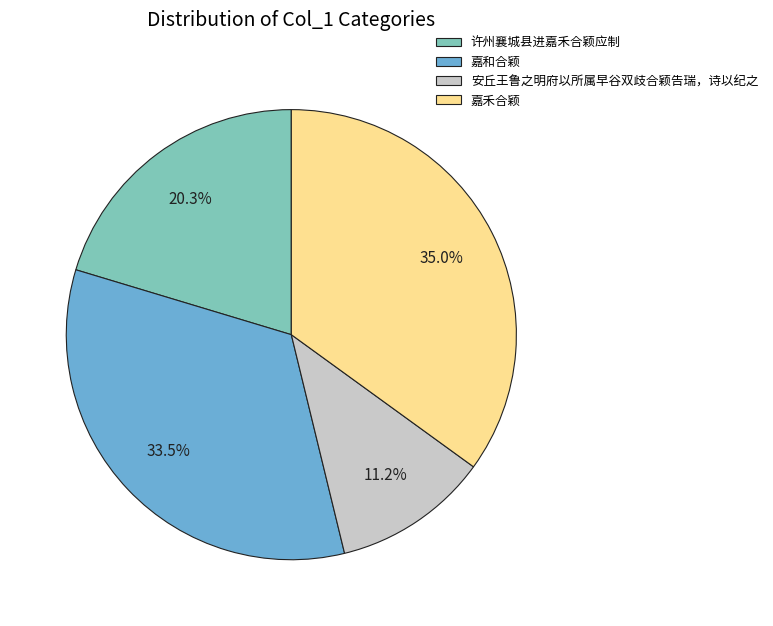

Is it true that 嘉禾合颖 is 25% of the pie?

False